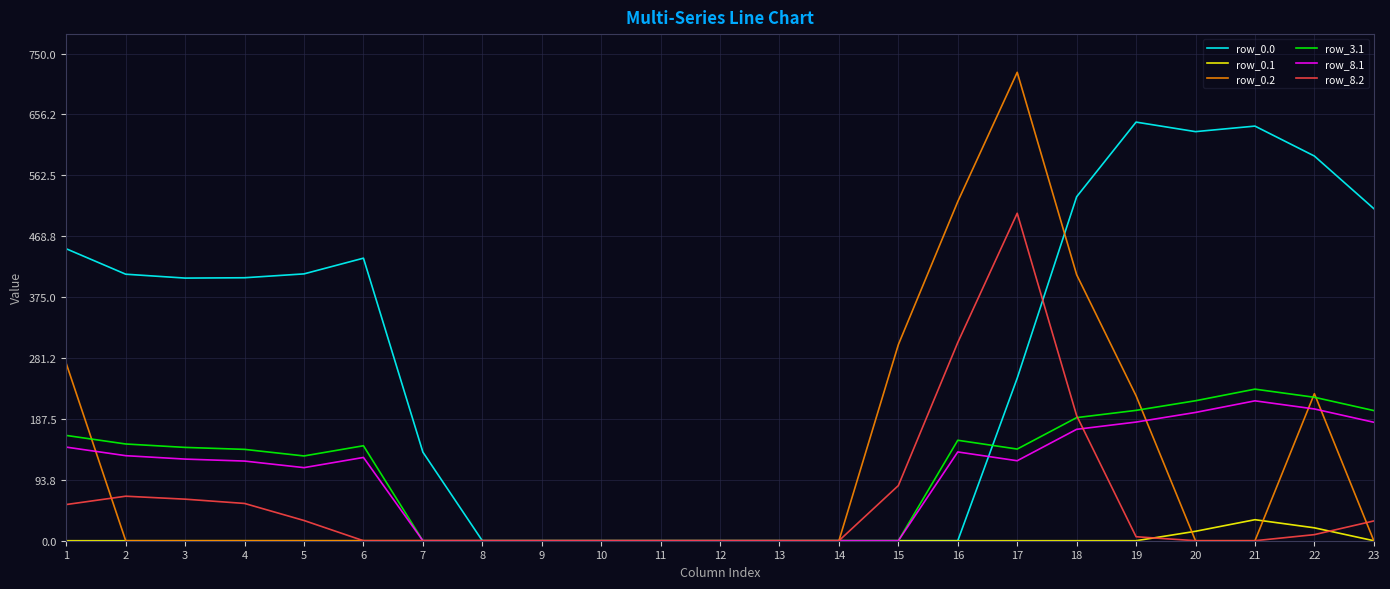

Which series has the widest spread of values?

row_0.2